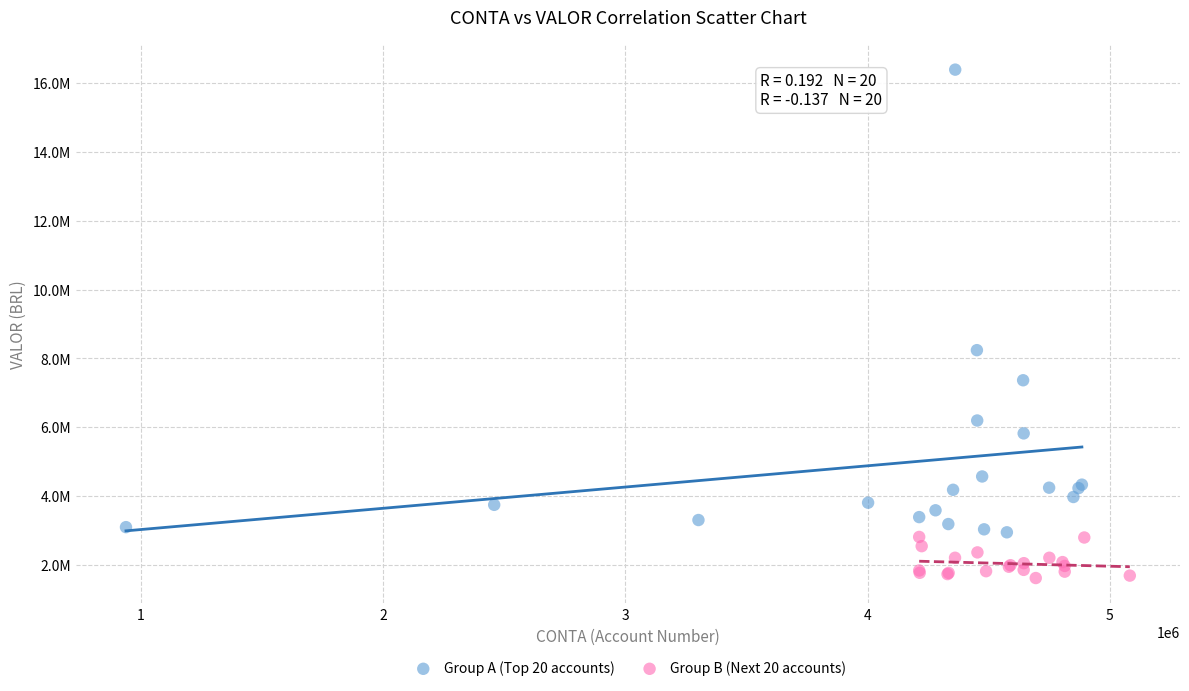

Which series has the widest spread of Y values?

Group A (Top 20 accounts)